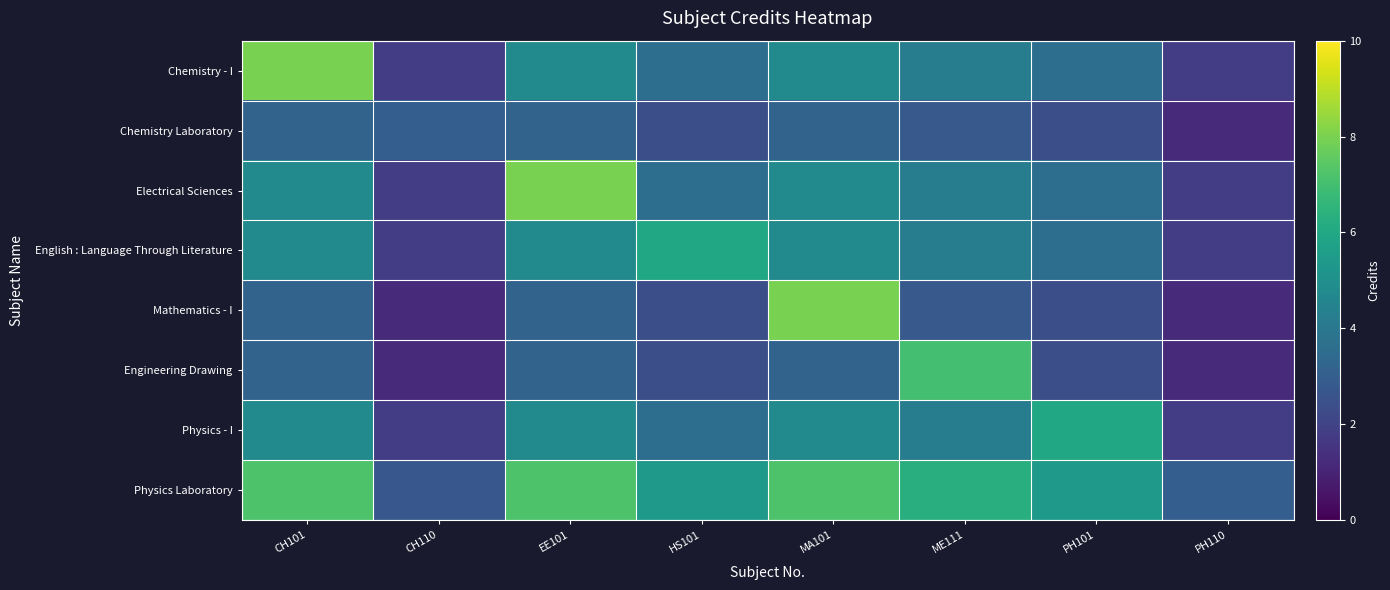

Which series has the largest total across all categories?

Physics Laboratory